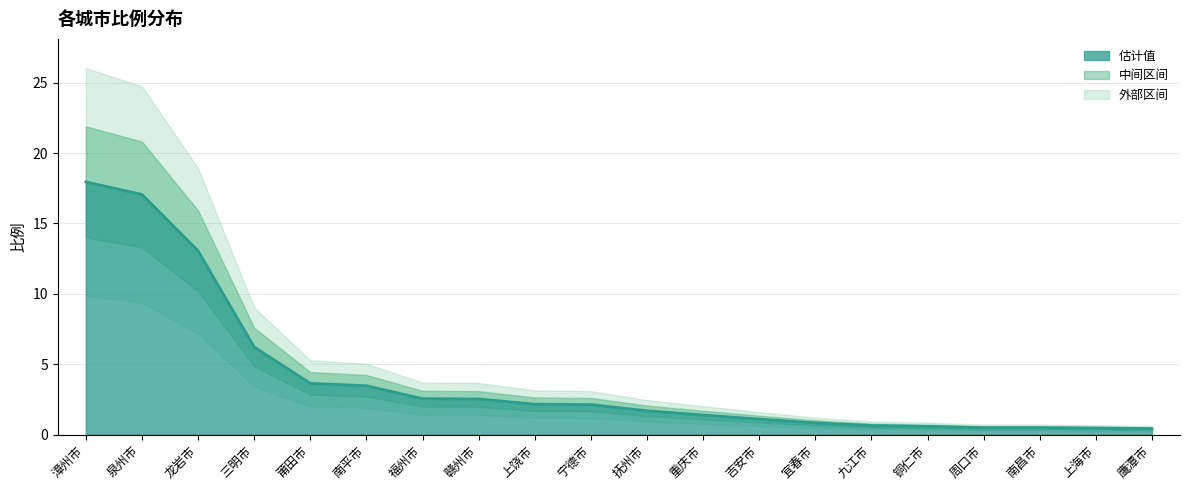

Reading right to left, list all the values displayed in this chart.

0.4	0.5	0.5	0.5	0.6	0.6	0.8	1.1	1.4	1.7	2.1	2.2	2.5	2.5	3.5	3.6	6.2	13.1	17.1	17.9